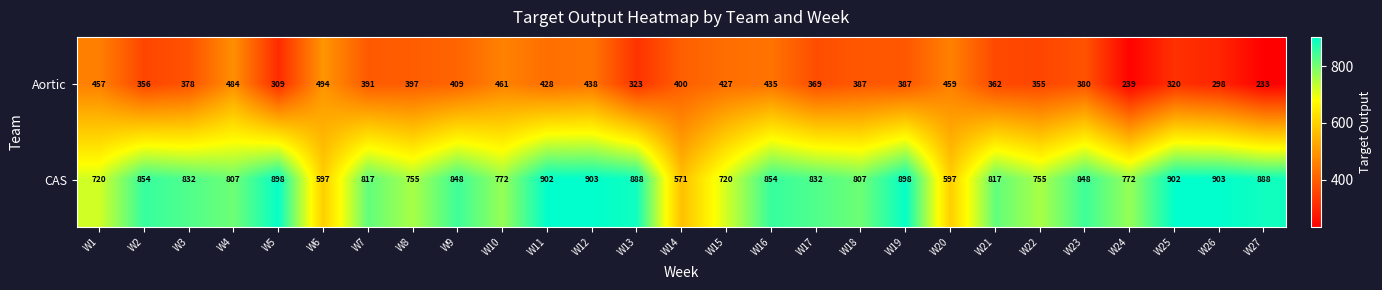

What is the greatest value displayed?

903